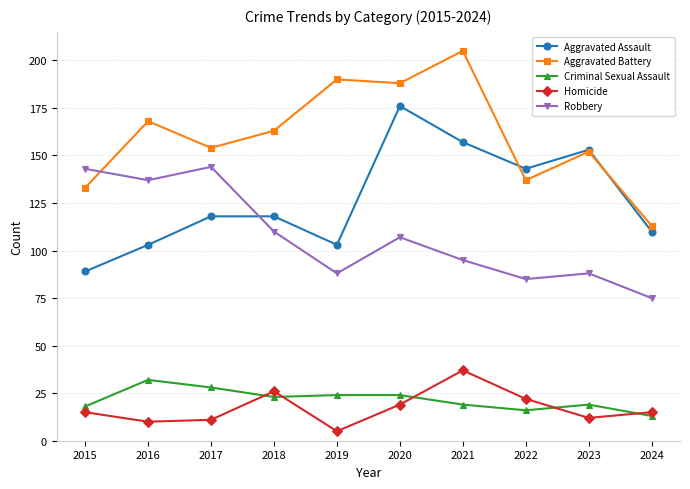

What is the difference between the second highest and minimum values in the Aggravated Battery series?

77